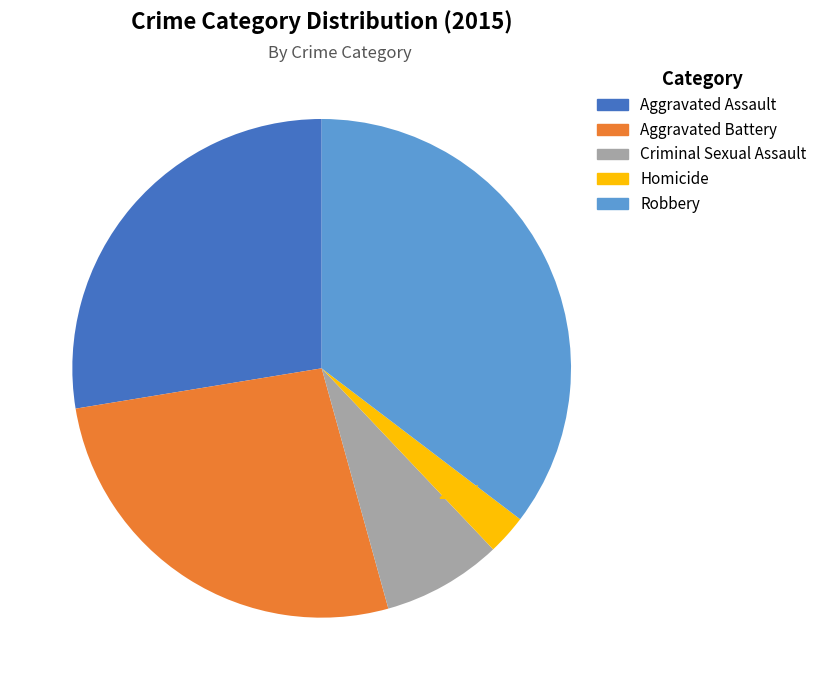

What percentage is NOT represented by Aggravated Assault?

72.4%